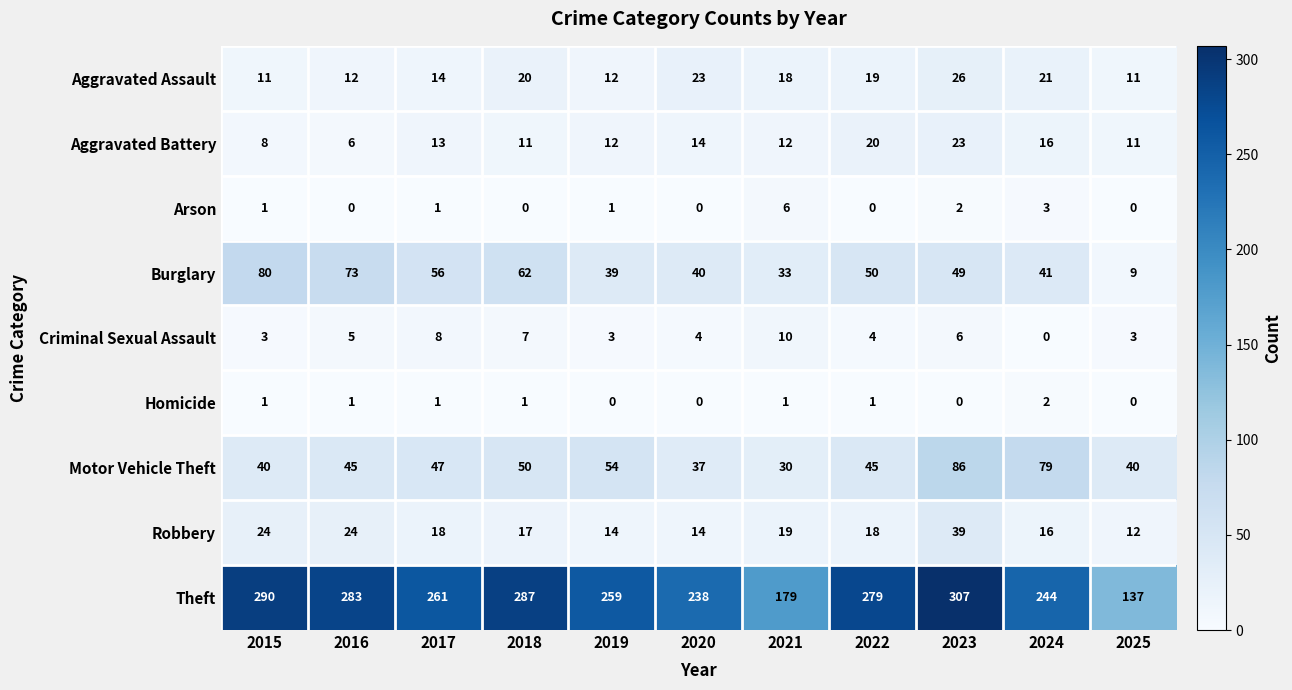

The Aggravated Battery series shows 26 at 2024. True or false?

False